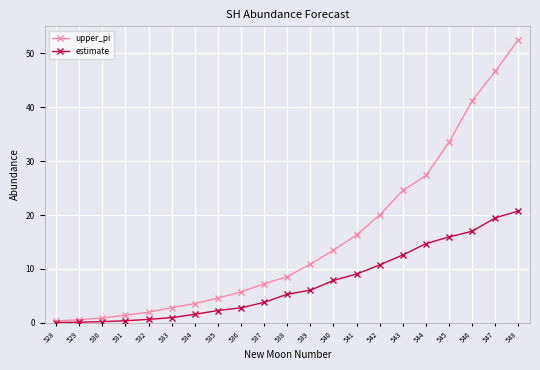

What is the value of the upper_pi point at the 19th from the left?

41.2